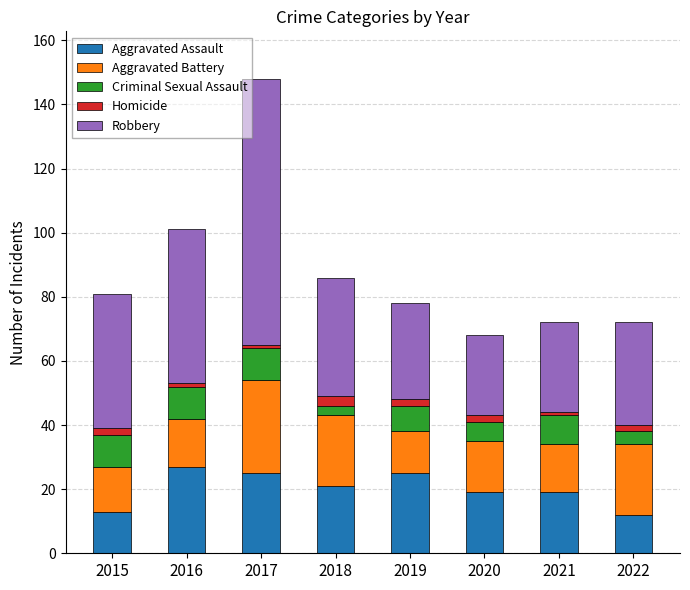

What is the difference between the maximum and second lowest values in the Aggravated Assault series?

14